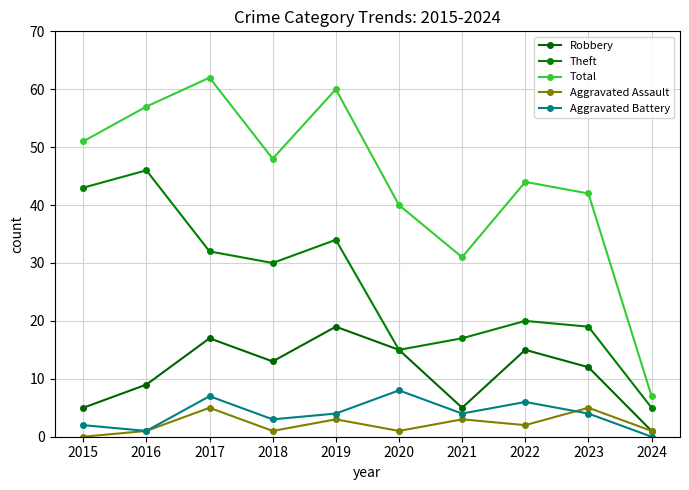

Rank the series at 2017 from lowest to highest value.

Aggravated Assault, Aggravated Battery, Robbery, Theft, Total